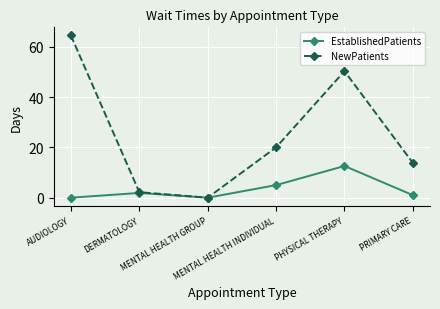

Is the value of NewPatients at DERMATOLOGY greater than the value of EstablishedPatients at PHYSICAL THERAPY?

No